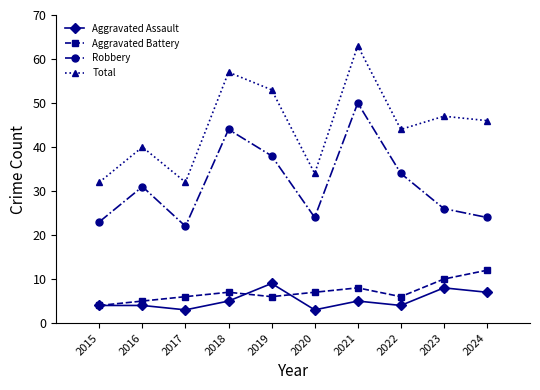

Reading left to right, extract all data points from this chart.

Aggravated Assault: 4	4	3	5	9	3	5	4	8	7
Aggravated Battery: 4	5	6	7	6	7	8	6	10	12
Robbery: 23	31	22	44	38	24	50	34	26	24
Total: 32	40	32	57	53	34	63	44	47	46